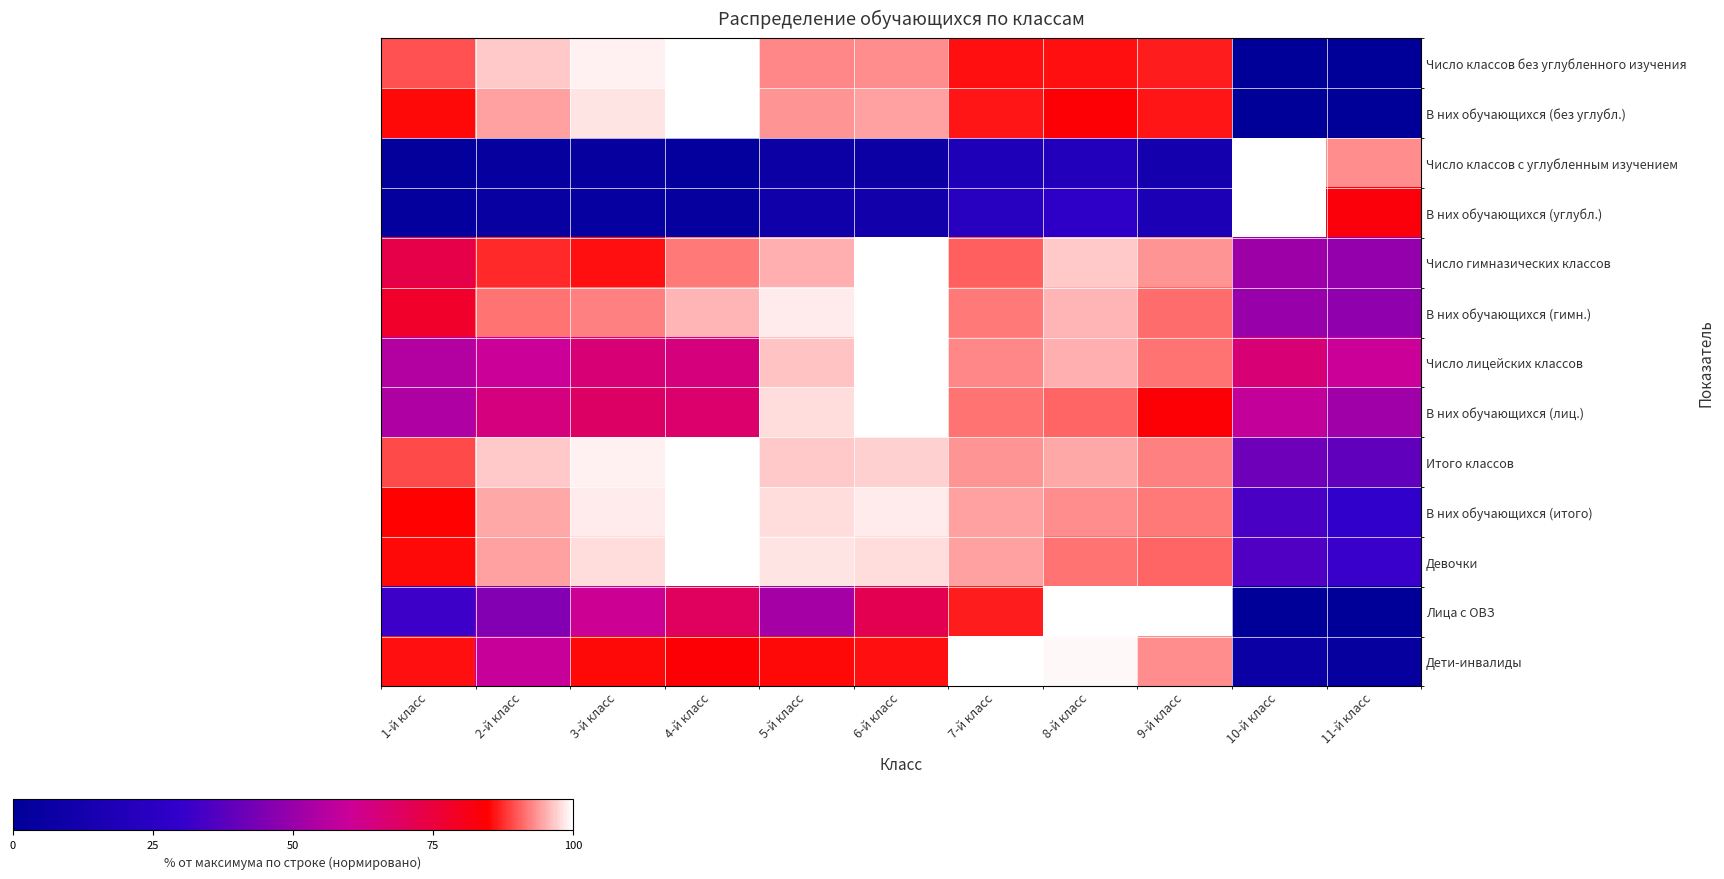

How many series are shown in this chart?

13